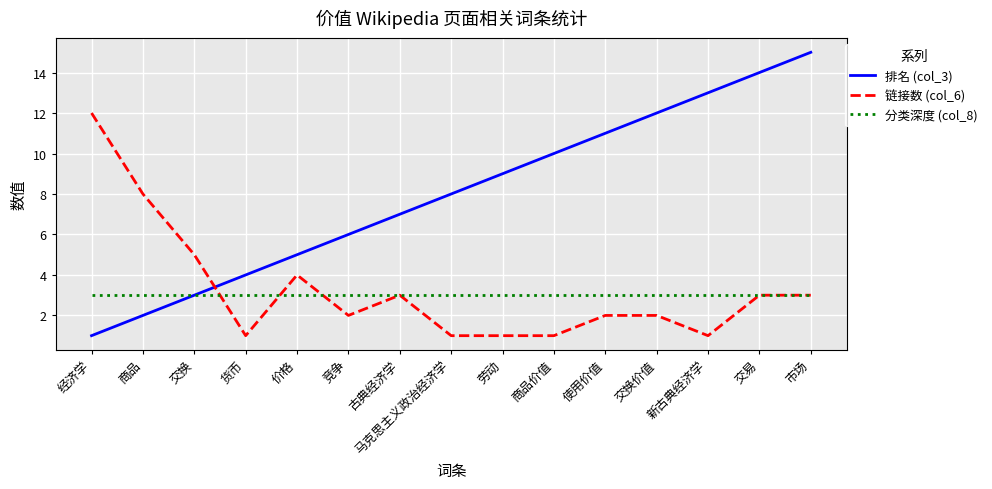

Which series has the widest spread of values?

排名 (col_3)